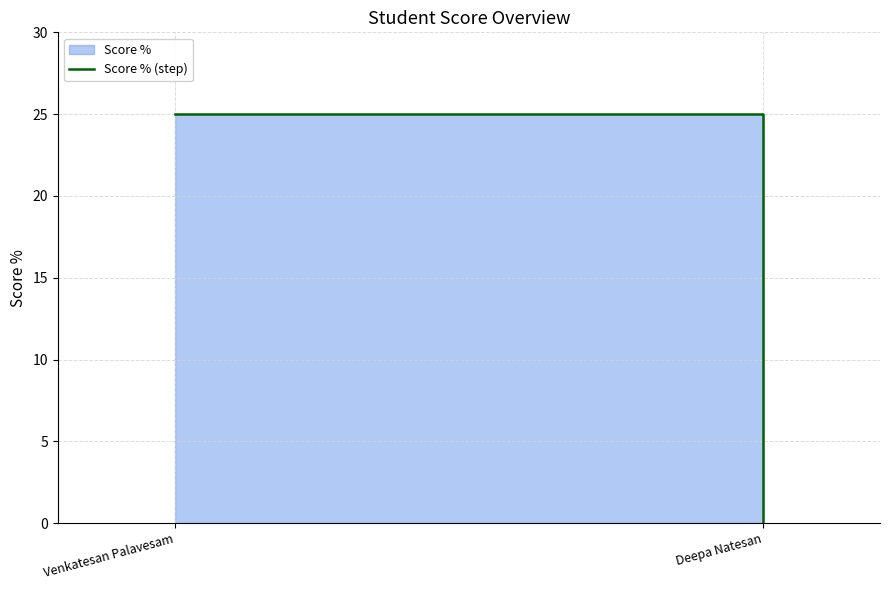

What is the average value?

12